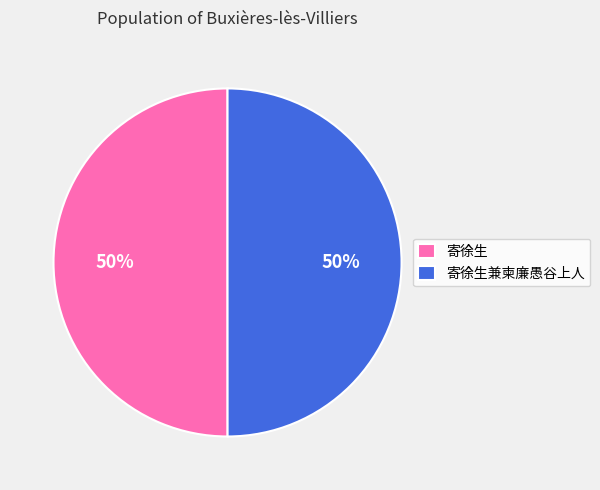

Approximately how many times larger is the value at 寄徐生 compared to 寄徐生兼柬廉愚谷上人?

1.0